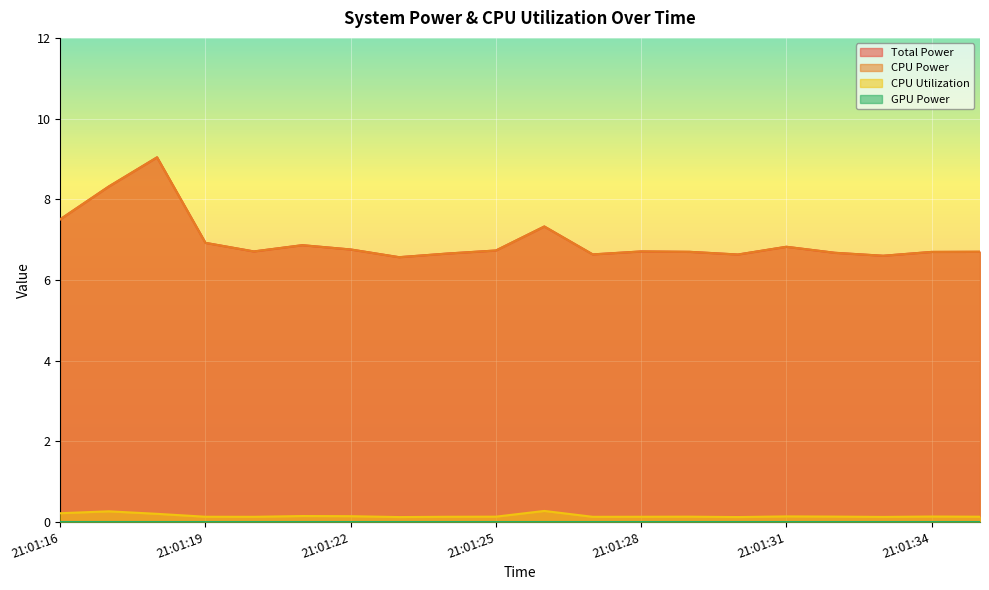

Which category has the lowest value across all series?

21:01:23